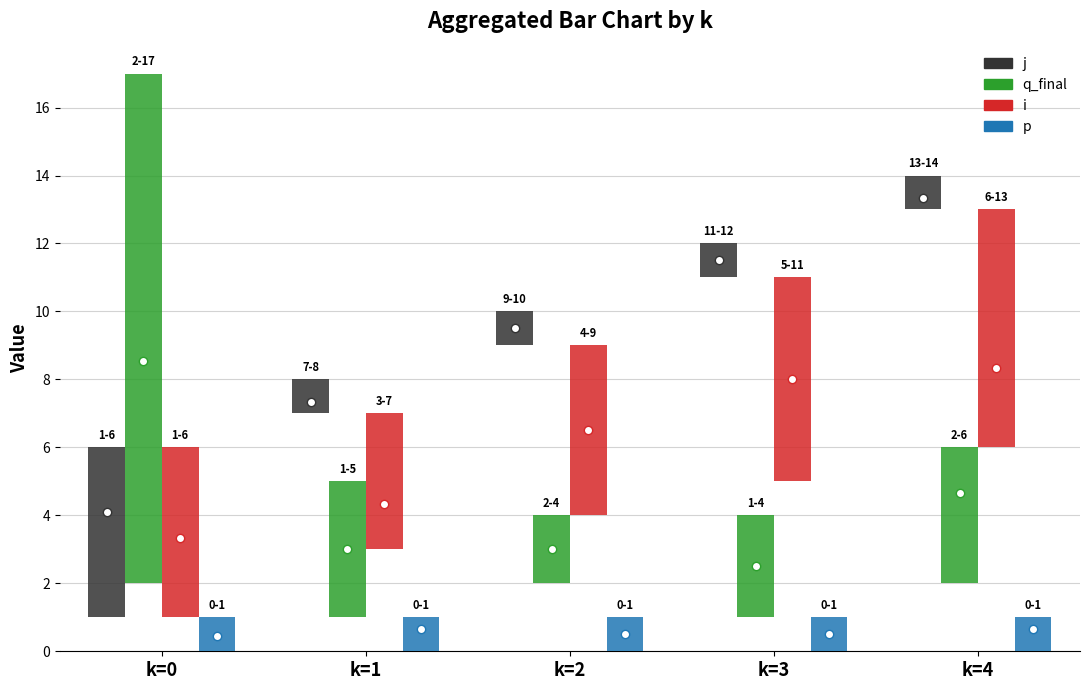

Which series has the largest total across all categories?

j